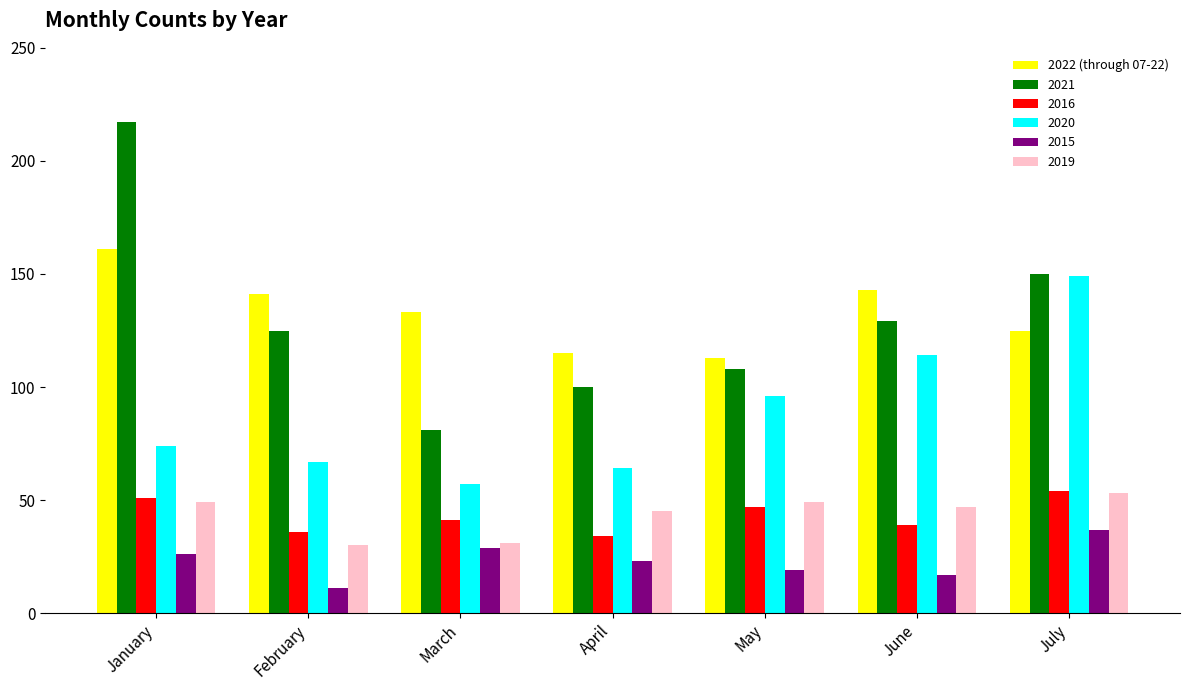

What is the spread (max minus min) of values at May?

94